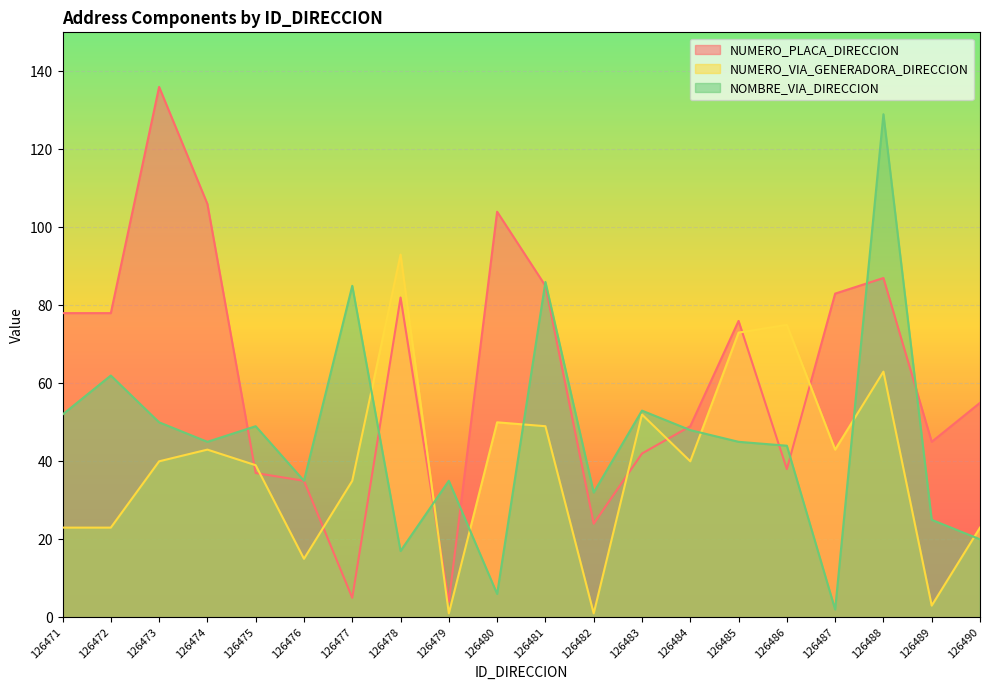

Reading left to right, transcribe all the data shown in this chart.

NUMERO_PLACA_DIRECCION: 126471=78	126472=78	126473=136	126474=106	126475=37	126476=35	126477=5	126478=82	126479=4	126480=104	126481=85	126482=24	126483=42	126484=49	126485=76	126486=38	126487=83	126488=87	126489=45	126490=55
NUMERO_VIA_GENERADORA_DIRECCION: 126471=23	126472=23	126473=40	126474=43	126475=39	126476=15	126477=35	126478=93	126479=1	126480=50	126481=49	126482=1	126483=52	126484=40	126485=73	126486=75	126487=43	126488=63	126489=3	126490=23
NOMBRE_VIA_DIRECCION: 126471=52	126472=62	126473=50	126474=45	126475=49	126476=35	126477=85	126478=17	126479=35	126480=6	126481=86	126482=32	126483=53	126484=48	126485=45	126486=44	126487=2	126488=129	126489=25	126490=20